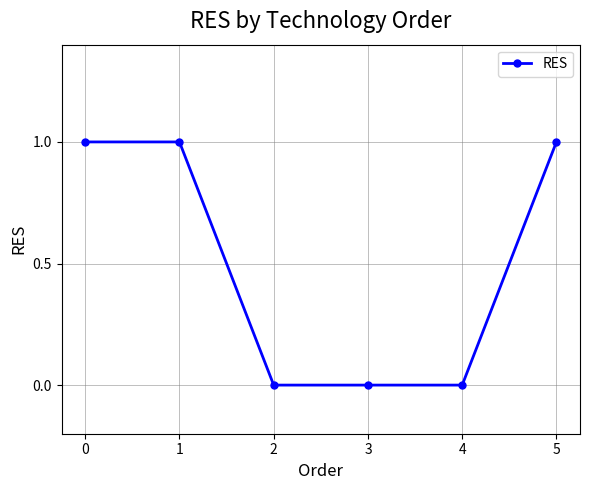

What is the difference between the maximum and minimum values?

1